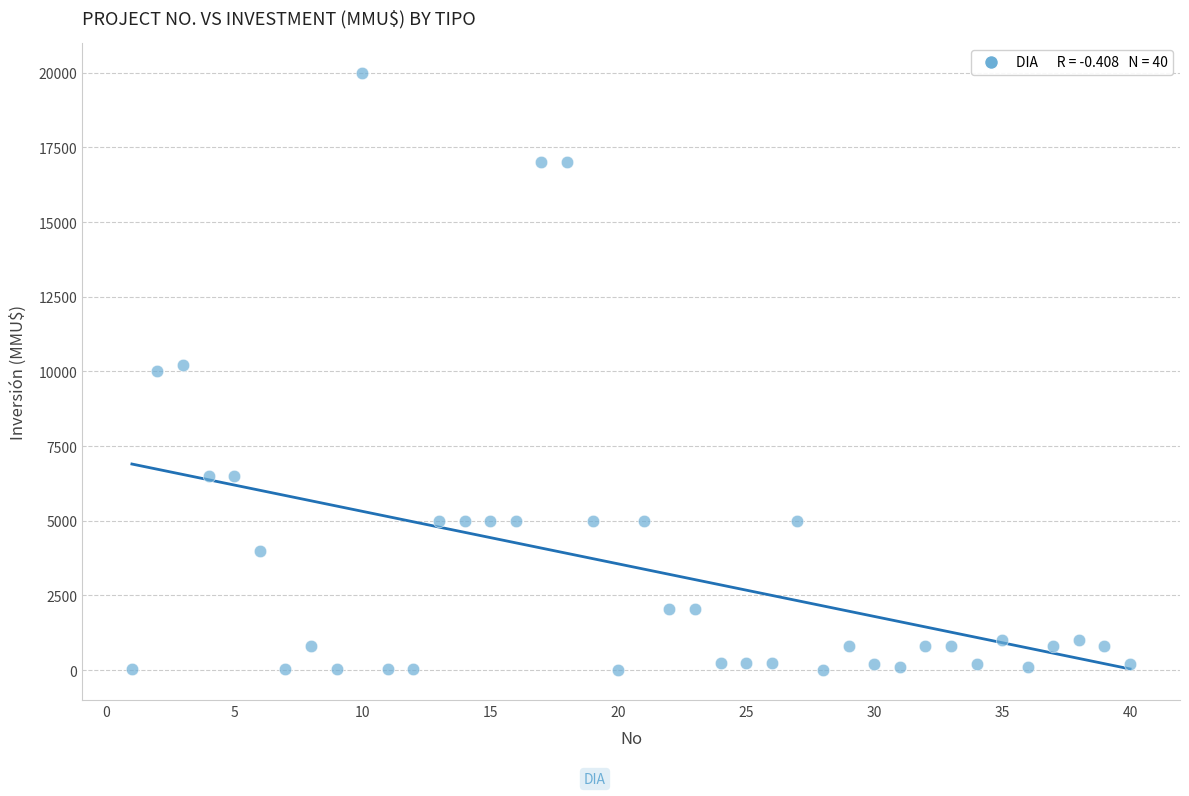

What is the range of Y values (max minus min)?

20000